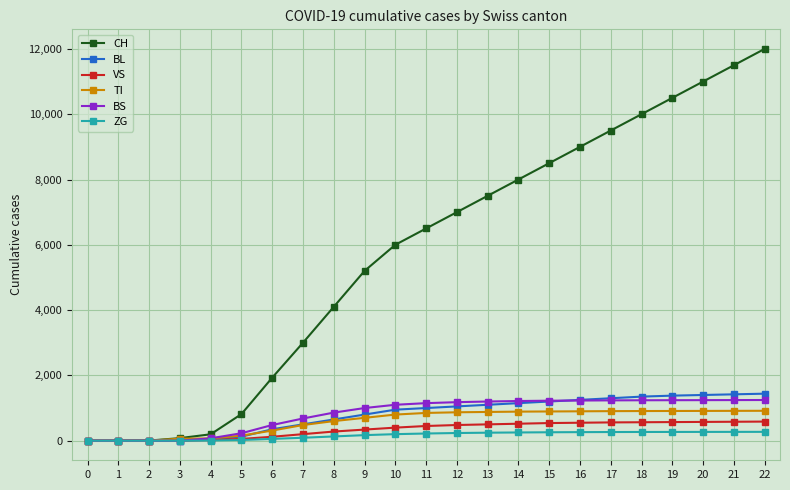

How many lines are shown in the chart?

6